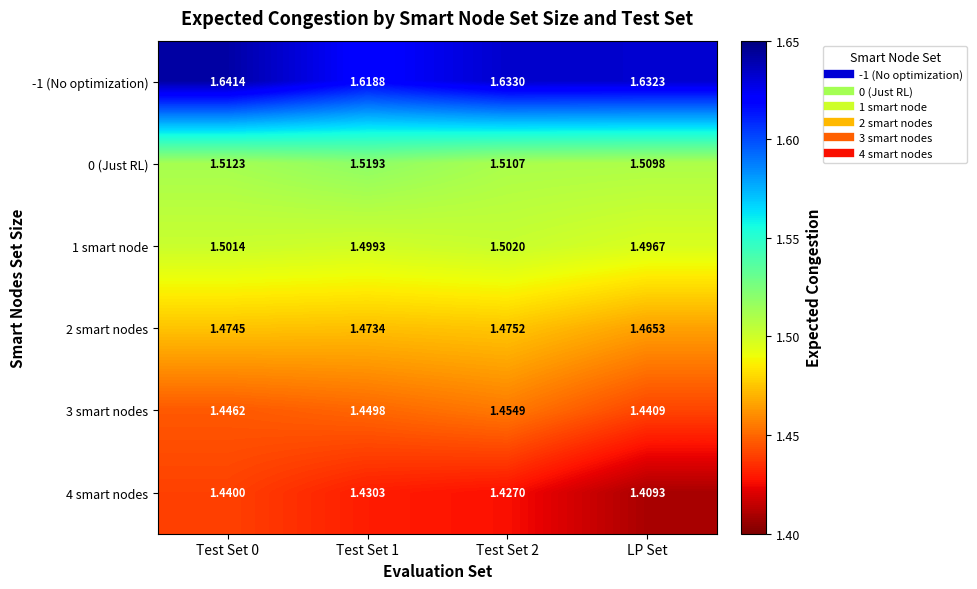

Where is 1 smart node nearest to the value 1?

LP Set